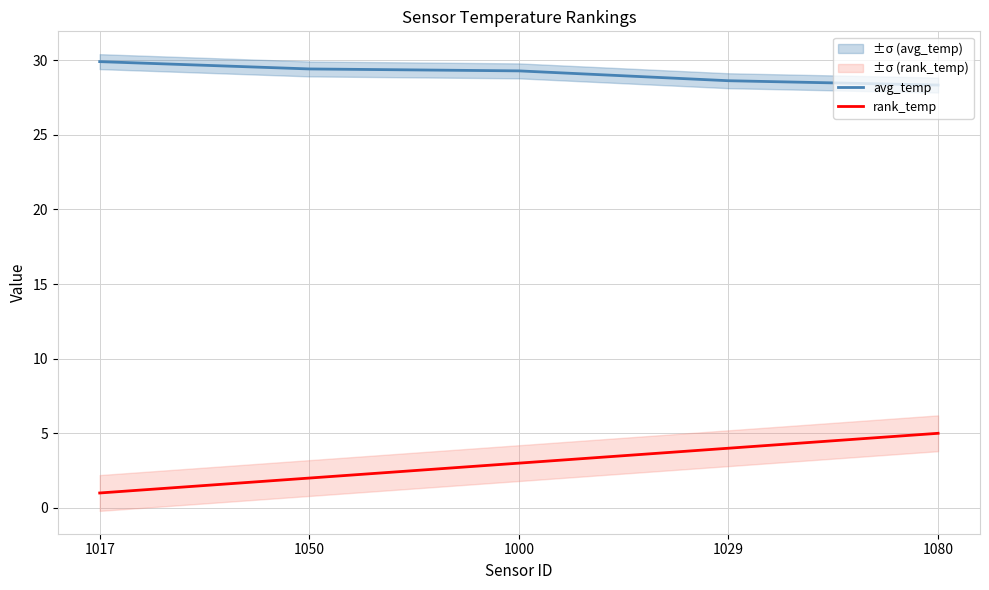

Which series has the widest spread of values?

rank_temp